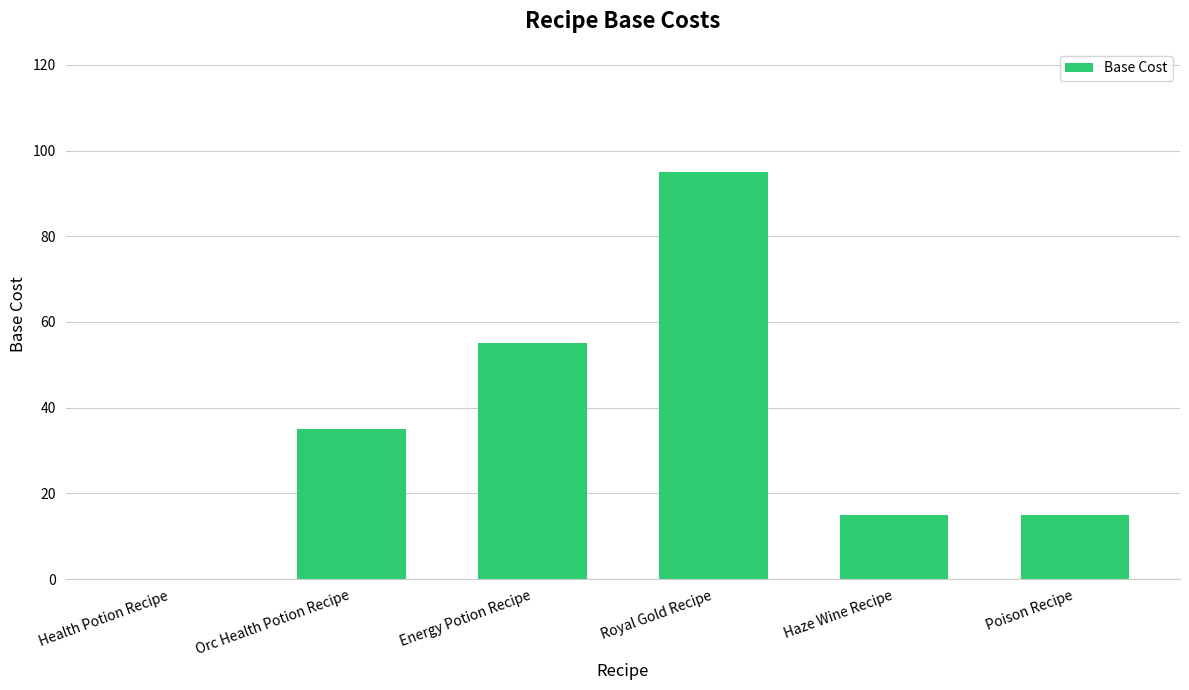

Reading right to left, transcribe all the data shown in this chart.

Poison Recipe=15	Haze Wine Recipe=15	Royal Gold Recipe=95	Energy Potion Recipe=55	Orc Health Potion Recipe=35	Health Potion Recipe=0